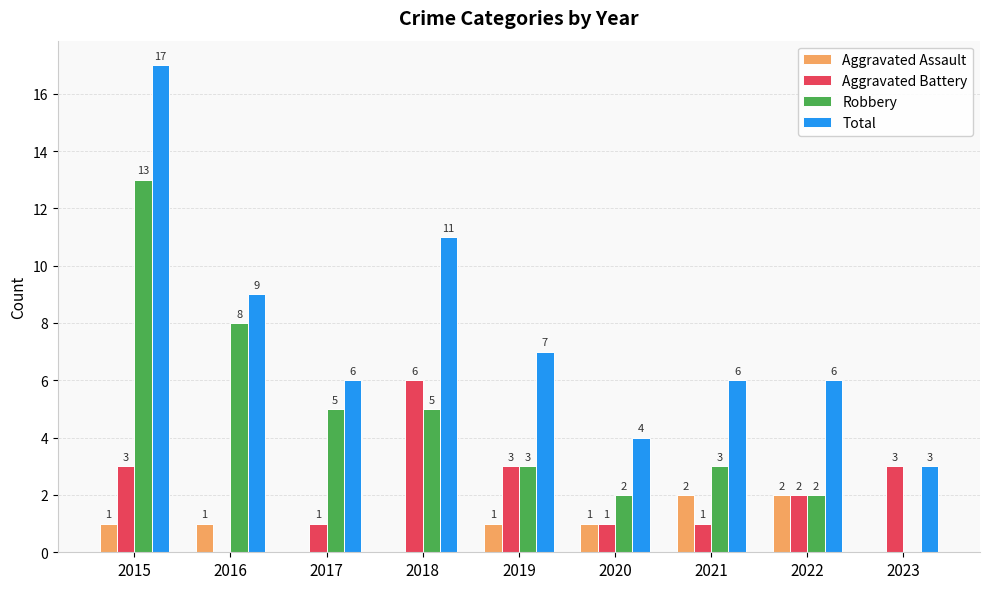

How many values in Aggravated Assault are above zero?

6